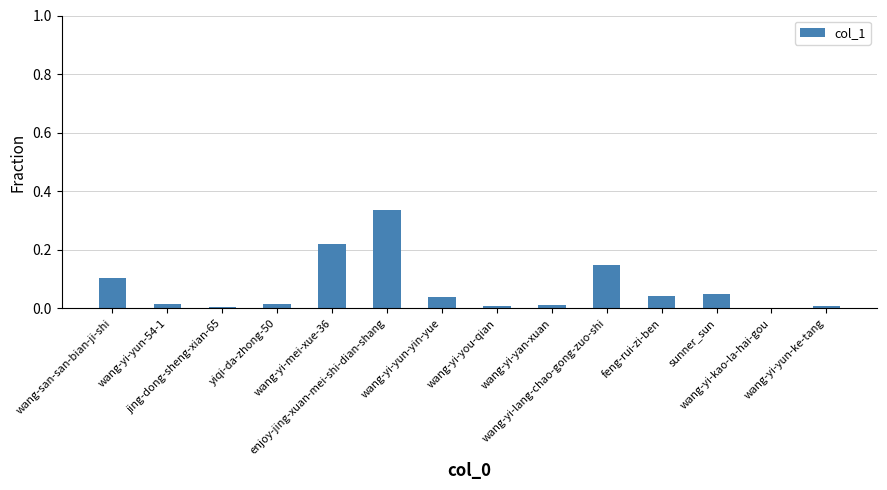

What is the sum of all values?

1.0